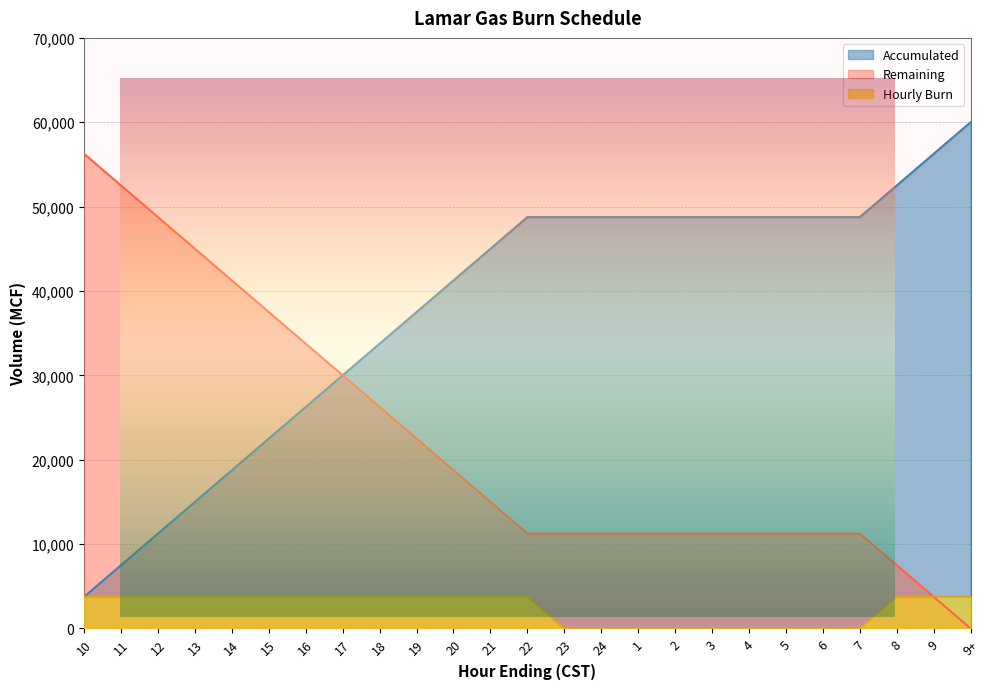

Reading left to right, list all the values displayed in this chart.

Hourly Burn: 10=3750	11=3750	12=3750	13=3750	14=3750	15=3750	16=3750	17=3750	18=3750	19=3750	20=3750	21=3750	22=3750	23=0	24=0	1=0	2=0	3=0	4=0	5=0	6=0	7=0	8=3750	9=3750	9+=3750
Accumulated: 10=3750	11=7500	12=11250	13=15000	14=18750	15=22500	16=26250	17=30000	18=33750	19=37500	20=41250	21=45000	22=48750	23=48750	24=48750	1=48750	2=48750	3=48750	4=48750	5=48750	6=48750	7=48750	8=52500	9=56250	9+=60000
Remaining: 10=56250	11=52500	12=48750	13=45000	14=41250	15=37500	16=33750	17=30000	18=26250	19=22500	20=18750	21=15000	22=11250	23=11250	24=11250	1=11250	2=11250	3=11250	4=11250	5=11250	6=11250	7=11250	8=7500	9=3750	9+=0